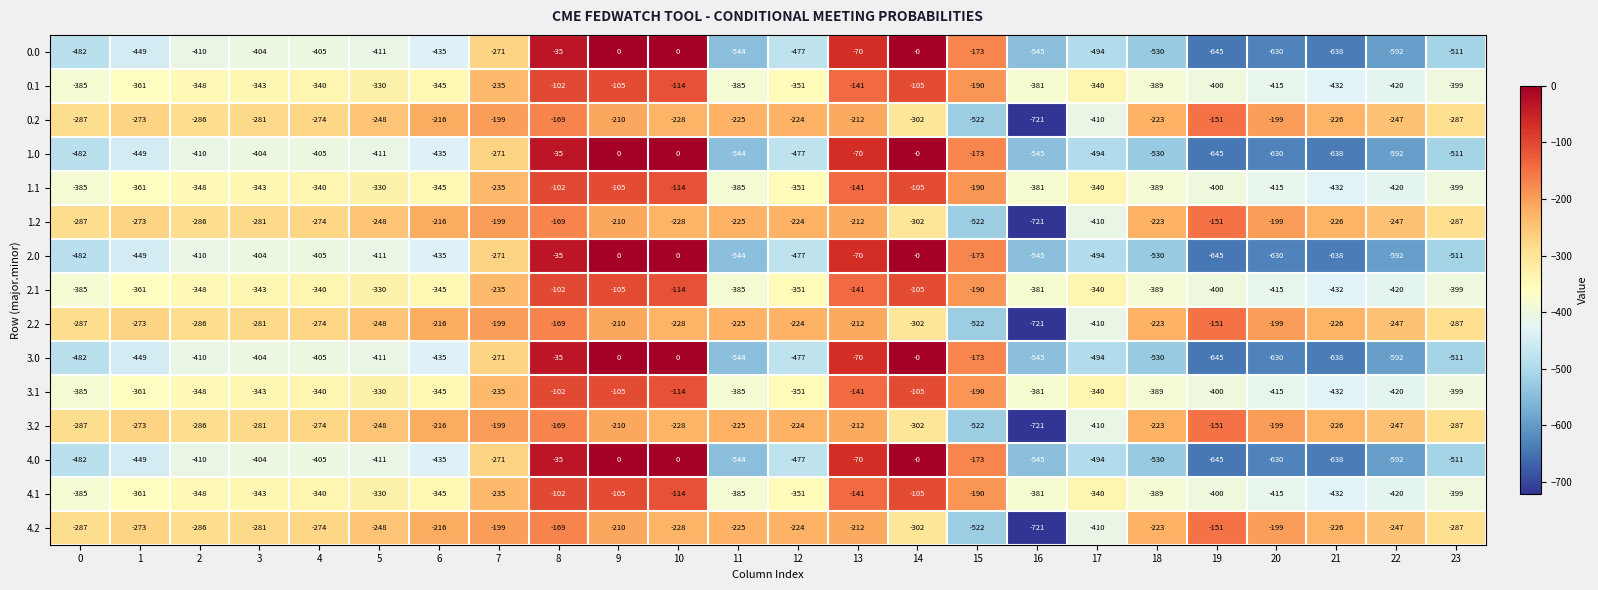

What is the sum of the 4.0 values at 14 and 0?

-482